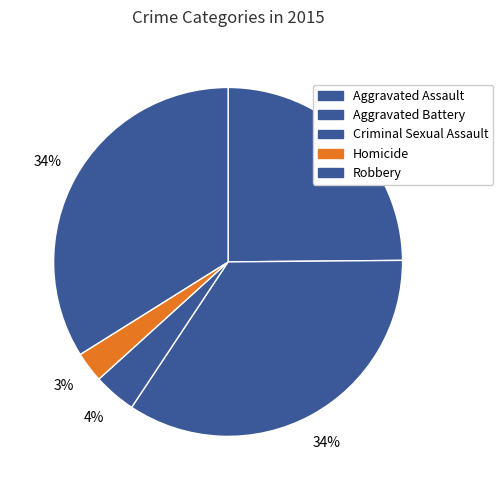

To the nearest percent, what is the combined percentage of Aggravated Battery and Robbery?

68%